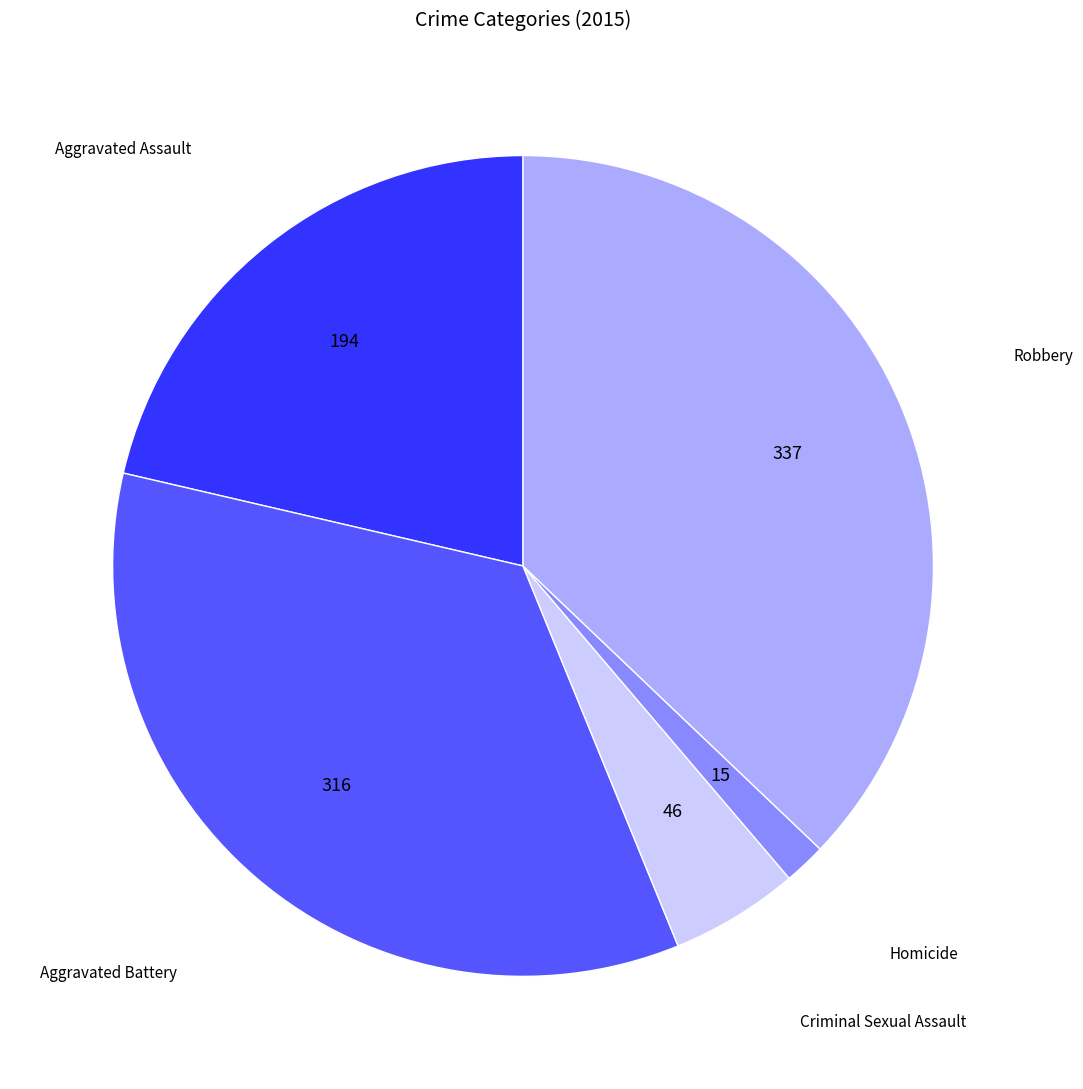

True or false: Homicide accounts for 14% of the total.

False